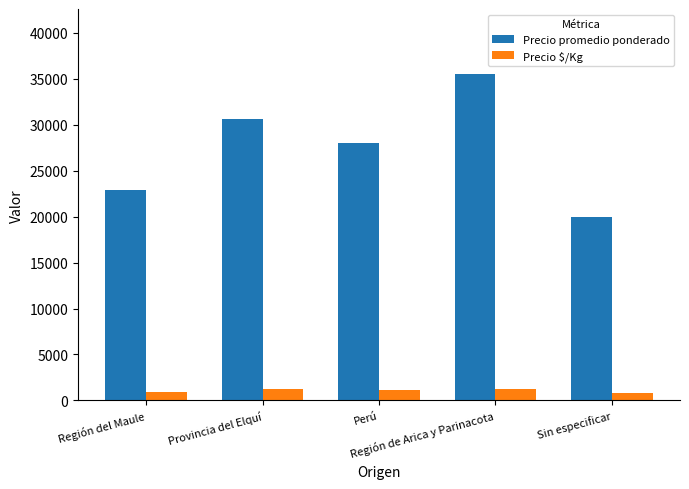

Rank the series by their average value, from lowest to highest.

Precio $/Kg, Precio promedio ponderado